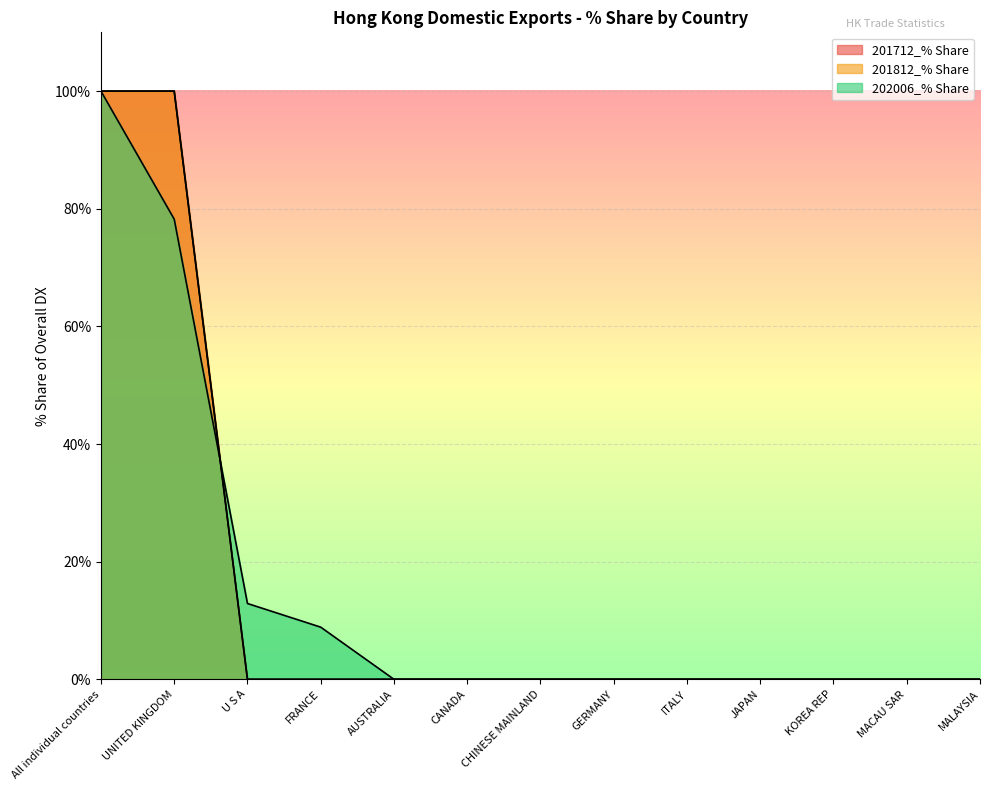

Which series has the largest total across all categories?

201712_% Share